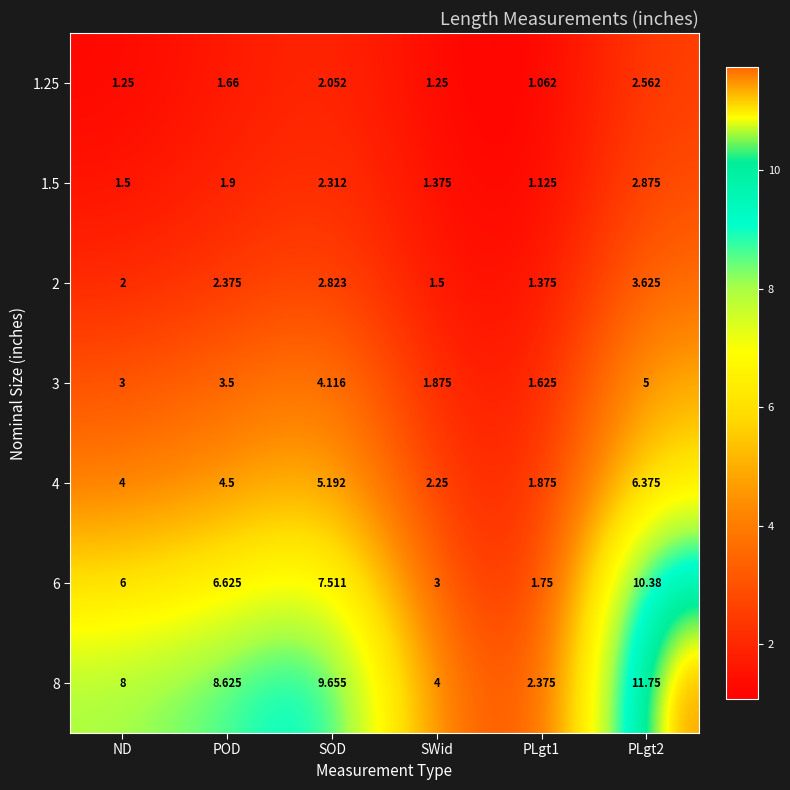

Which series has the widest spread of values?

8